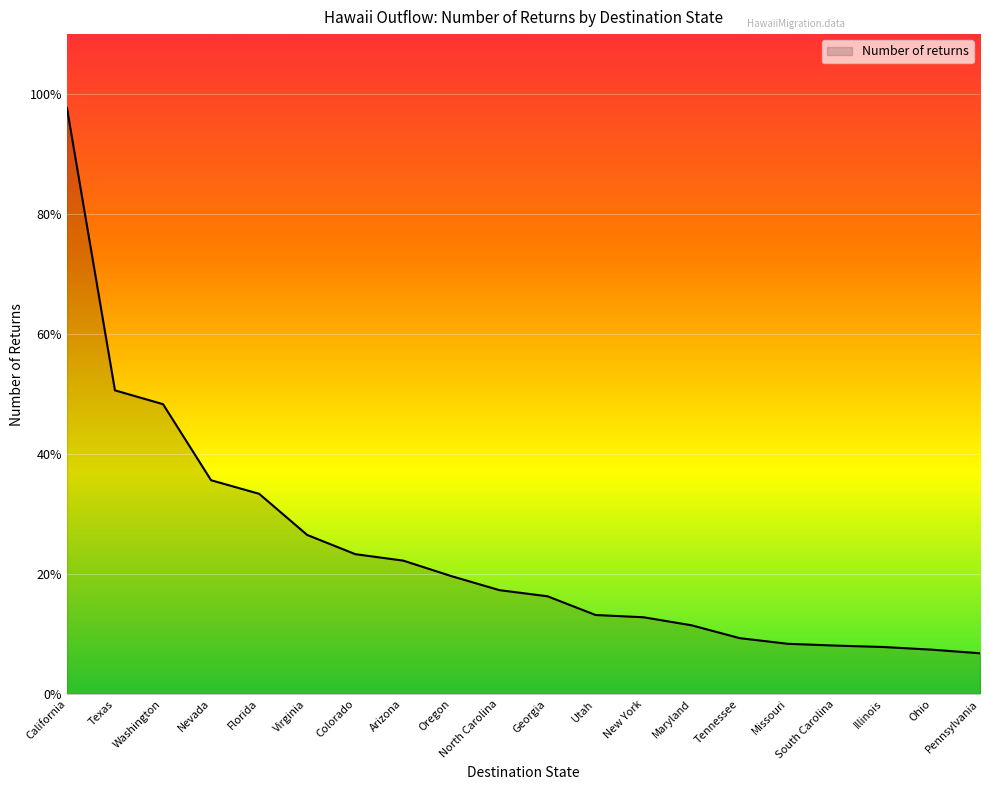

Does the chart display data point markers on the line(s)?

No